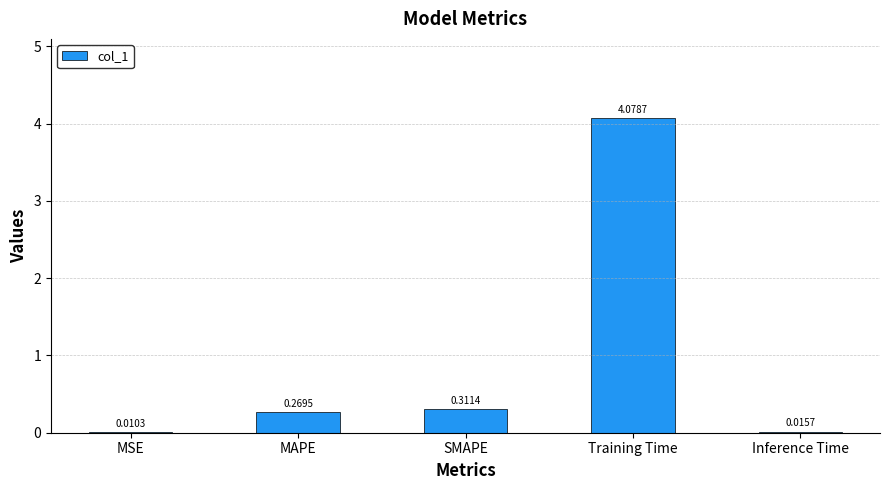

Which category has the highest value across all series?

Training Time